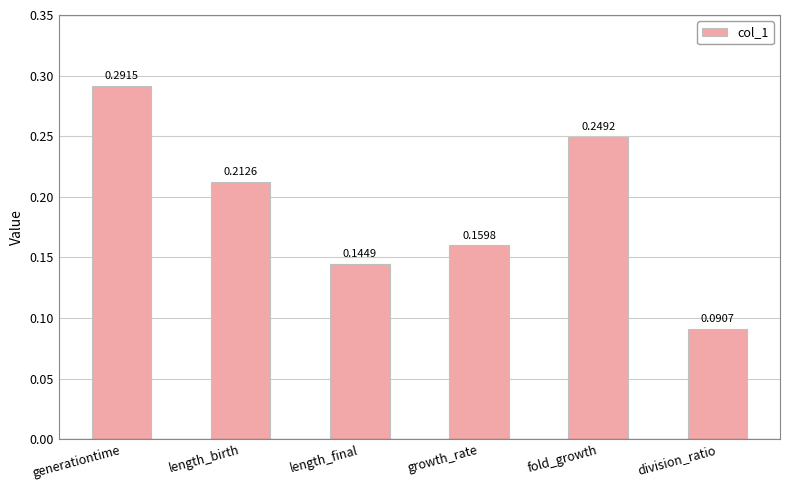

Rank the categories by value from lowest to highest.

division_ratio, length_final, growth_rate, length_birth, fold_growth, generationtime